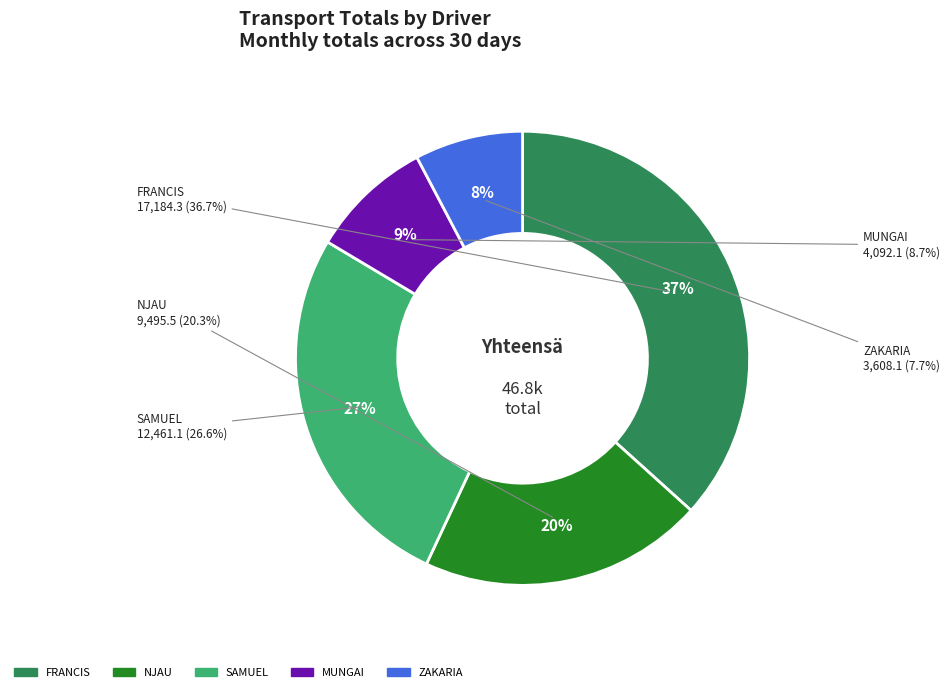

To the nearest percent, what is the difference between the FRANCIS and ZAKARIA slice percentages?

29%